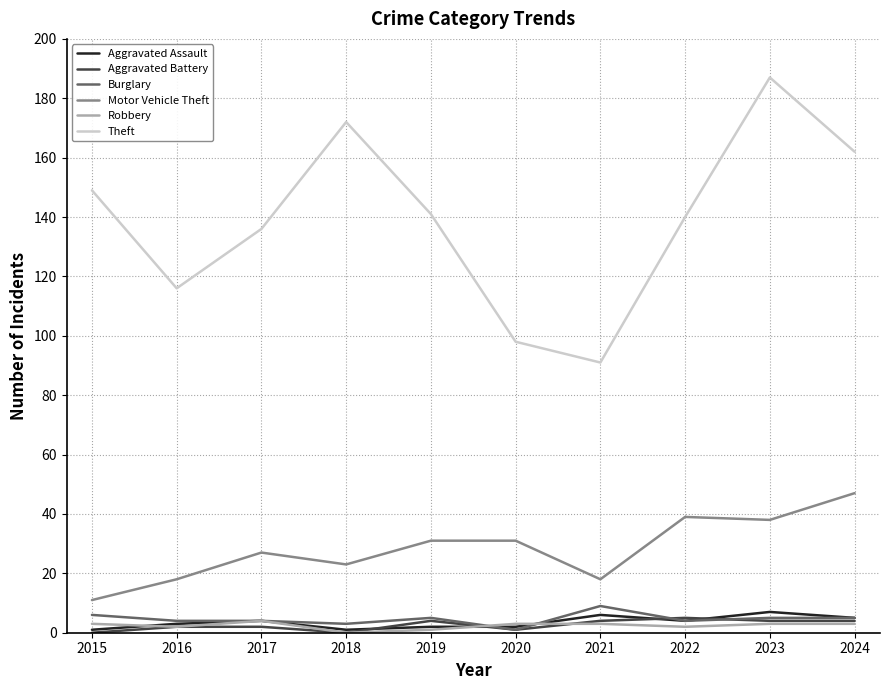

True or false: Theft has a value of 187 at 2023.

True